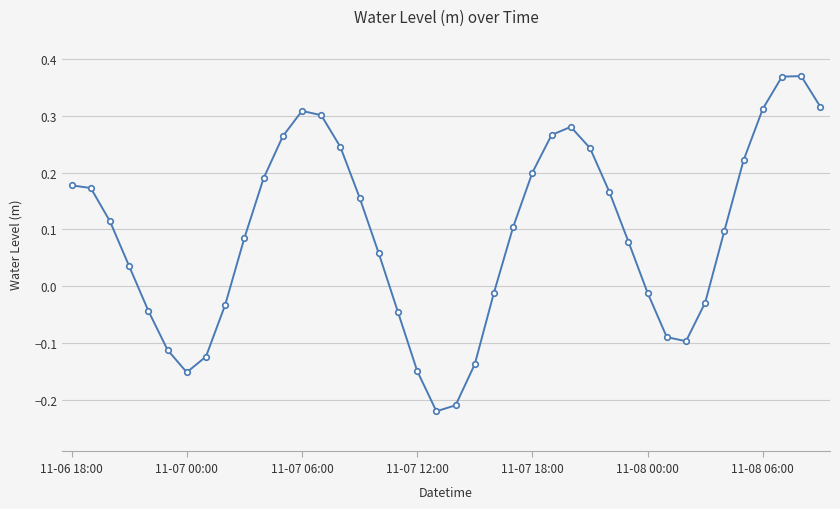

What is the sum of all values?

3.7